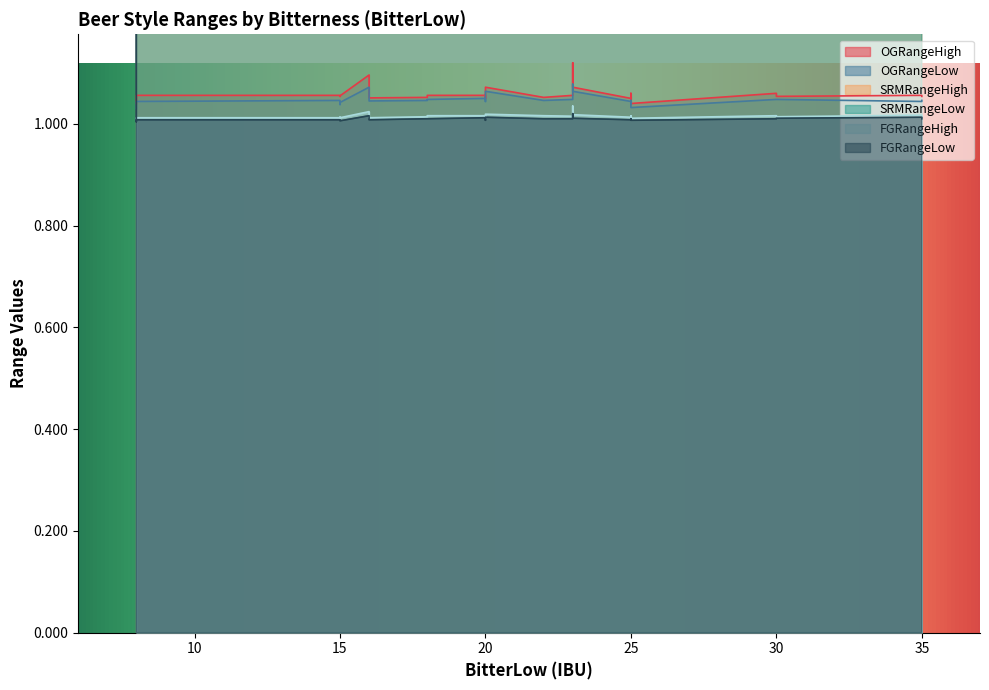

Between 35 and 23, which is larger?

23